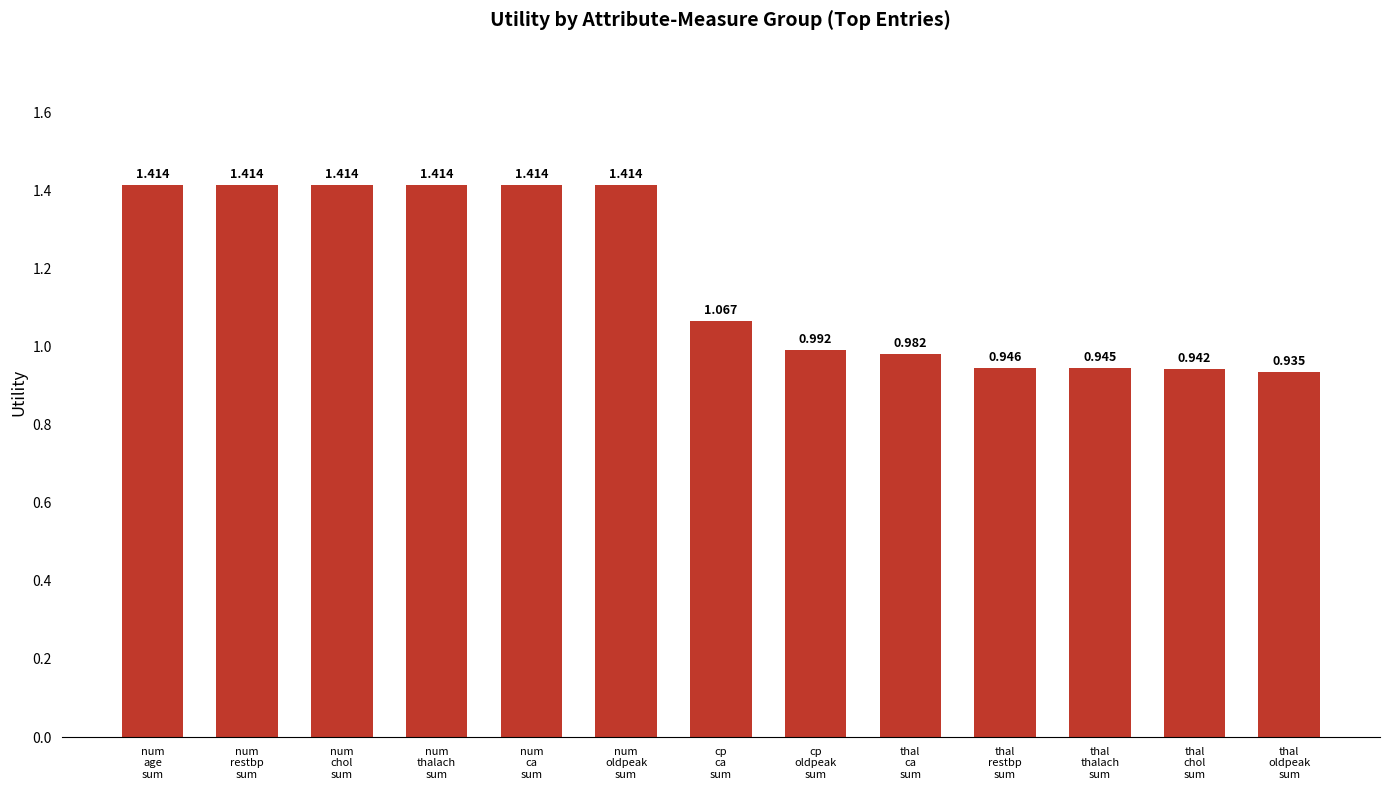

Count the number of categories in the chart.

13